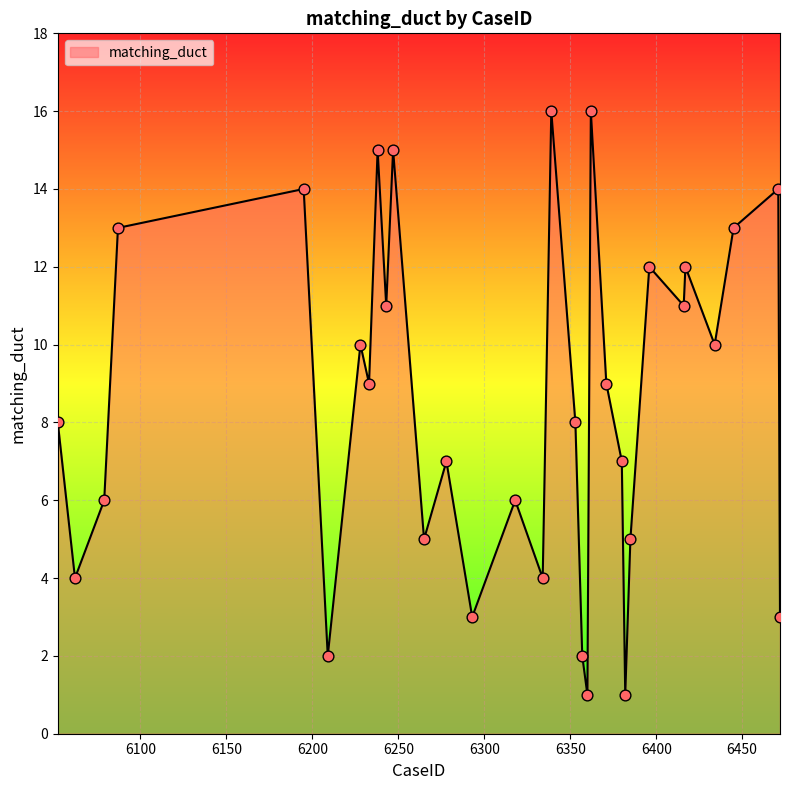

What is the difference between the maximum and minimum values?

15